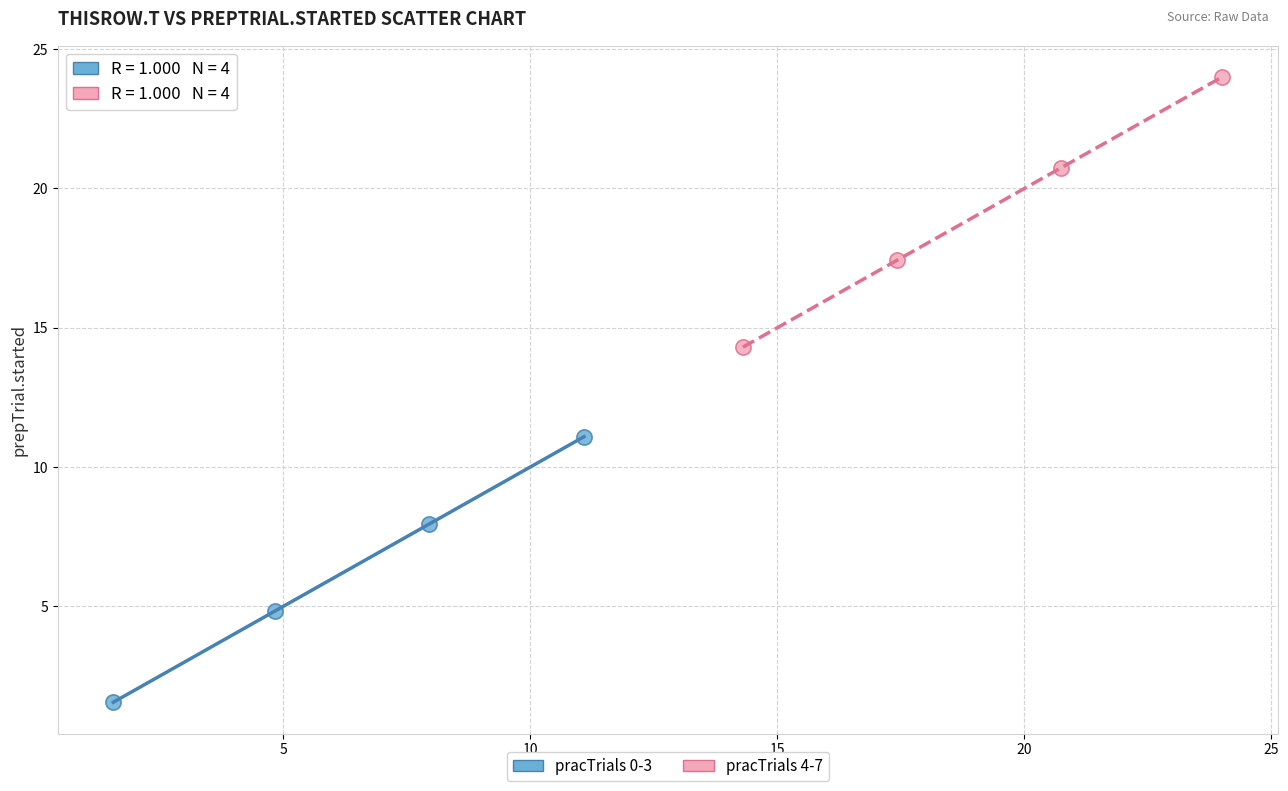

What are all the series names shown in the legend?

pracTrials 0-3, pracTrials 4-7